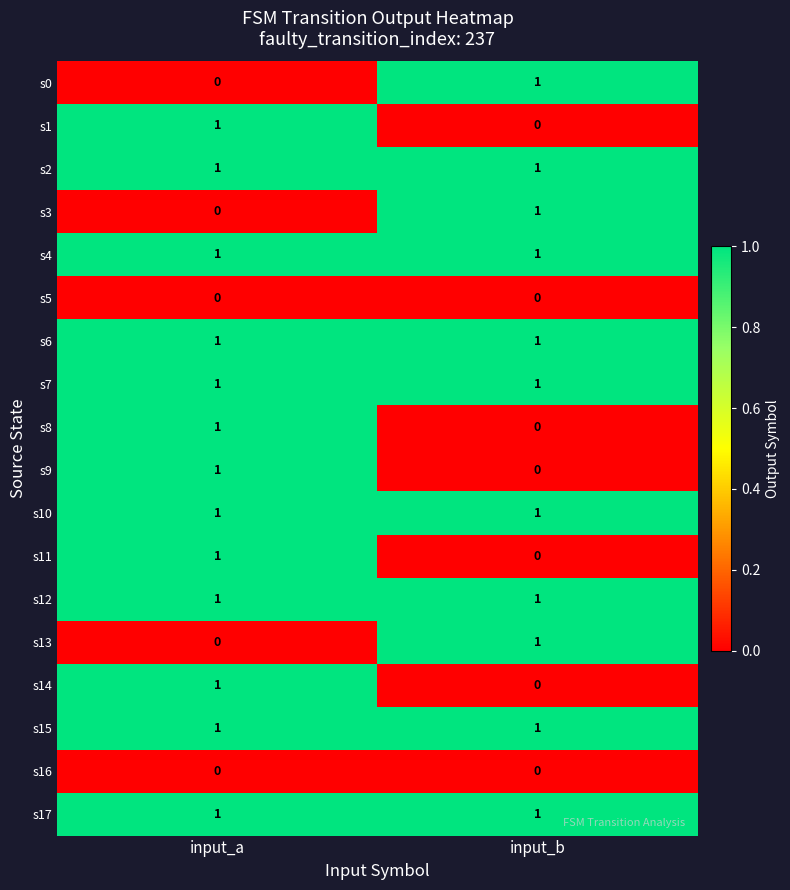

At which label does s14 reach its minimum?

input_b